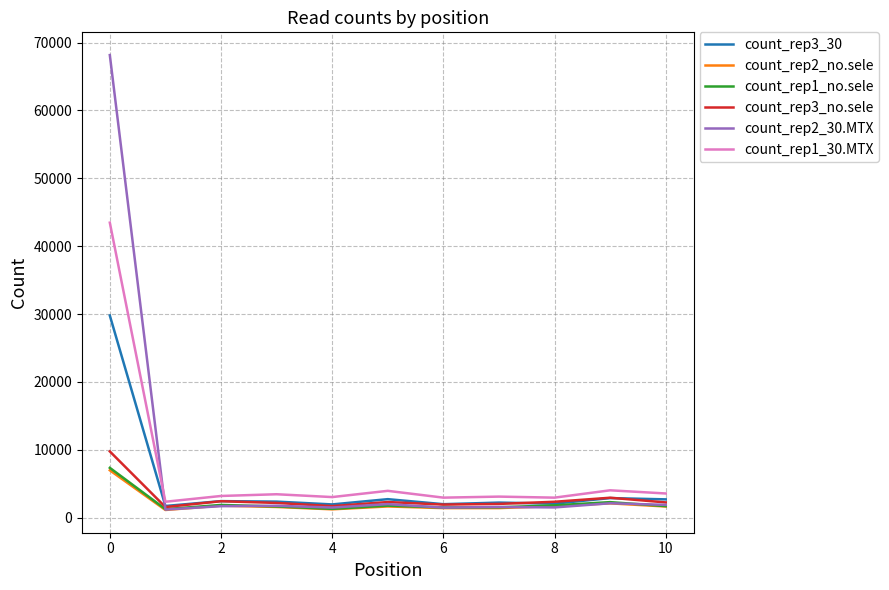

Which series has the largest total across all categories?

count_rep2_30.MTX